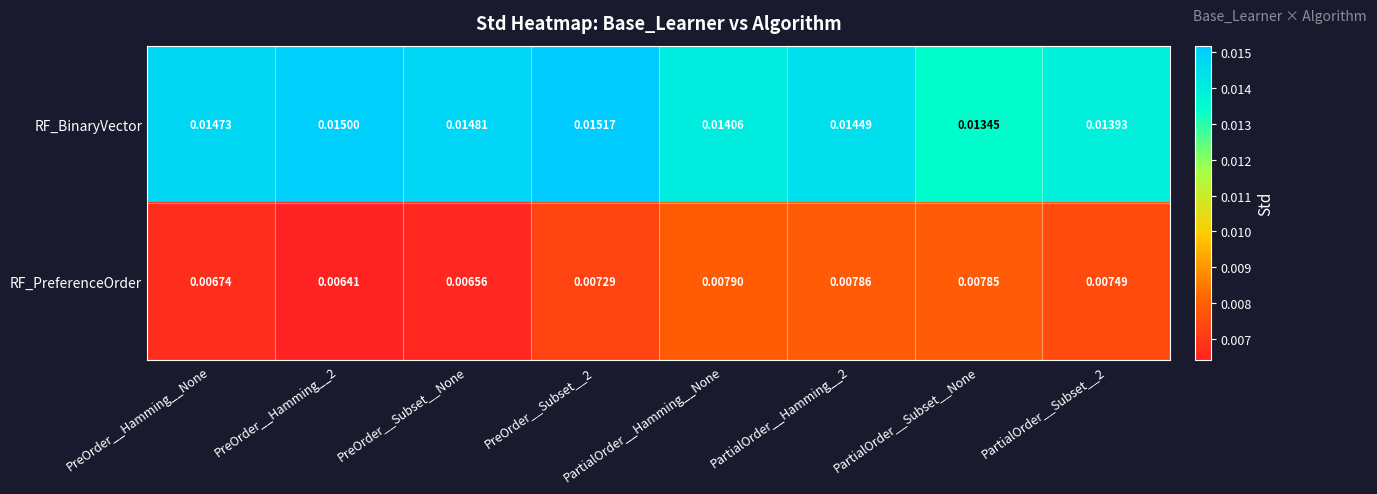

Which series has the largest range (max minus min)?

RF_BinaryVector